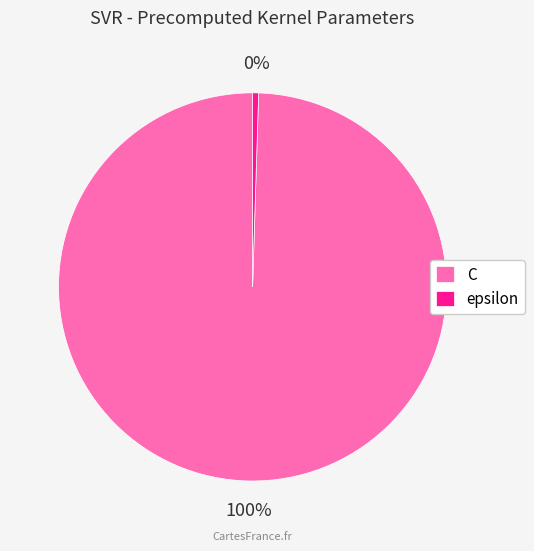

Approximately how many times larger is the value at C compared to epsilon?

200.0